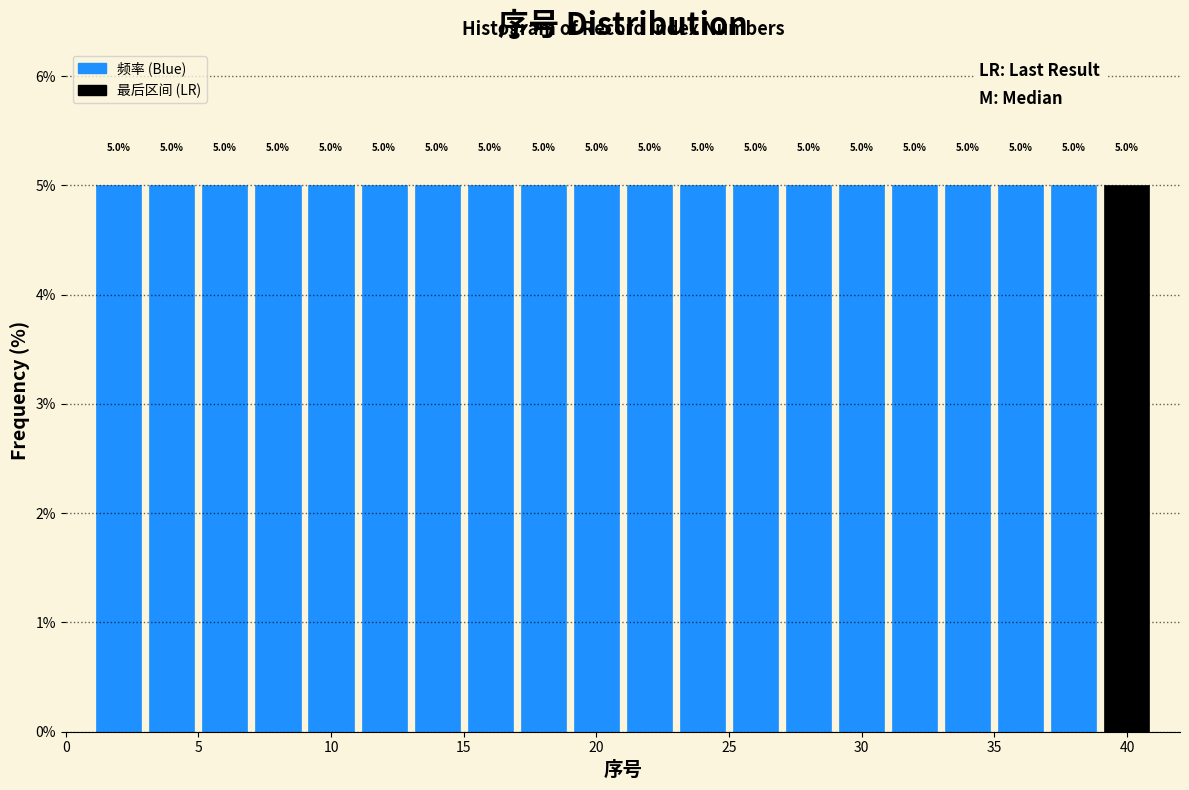

Reading left to right, transcribe this chart: for each bar, give the range it covers on the x-axis and its height.

1 to 3: 5.0
3 to 5: 5.0
5 to 7: 5.0
7 to 9: 5.0
9 to 11: 5.0
11 to 13: 5.0
13 to 15: 5.0
15 to 17: 5.0
17 to 19: 5.0
19 to 21: 5.0
21 to 23: 5.0
23 to 25: 5.0
25 to 27: 5.0
27 to 29: 5.0
29 to 31: 5.0
31 to 33: 5.0
33 to 35: 5.0
35 to 37: 5.0
37 to 39: 5.0
39 to 41: 5.0